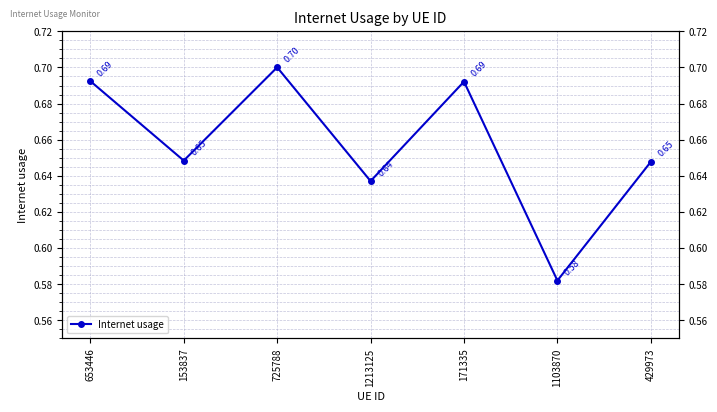

What is the difference between the values at 153837 and 1103870?

0.1